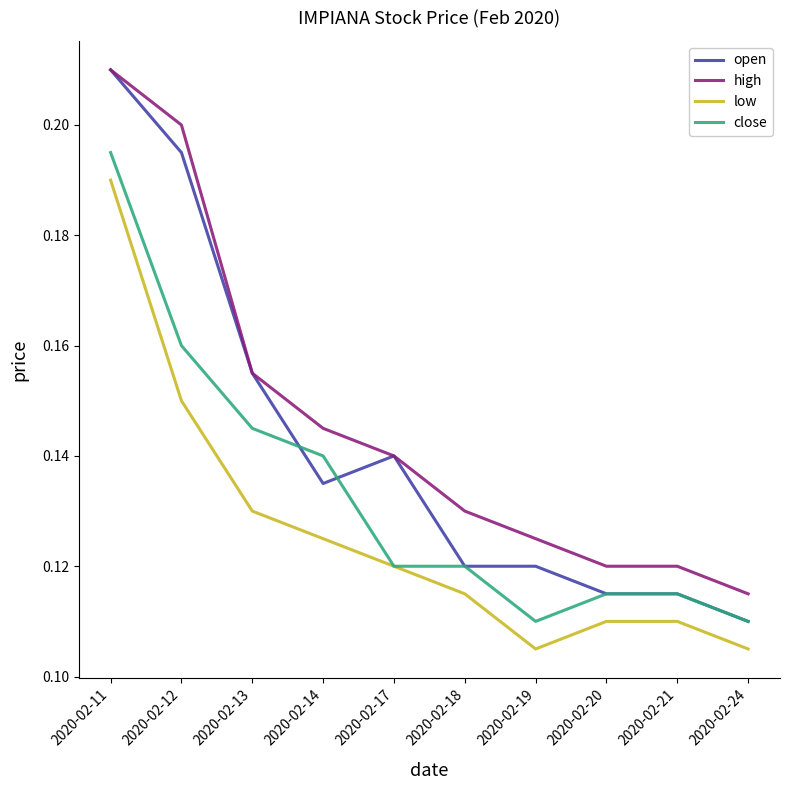

At which category does open reach its first local valley?

2020-02-14